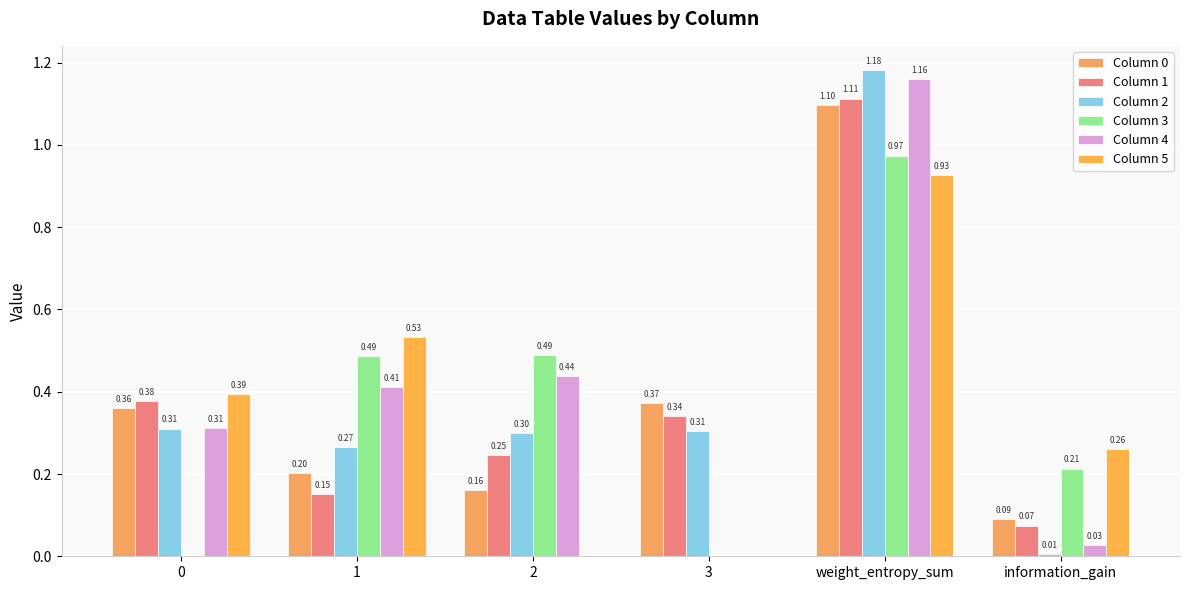

At which label does Column 4 reach its peak?

weight_entropy_sum